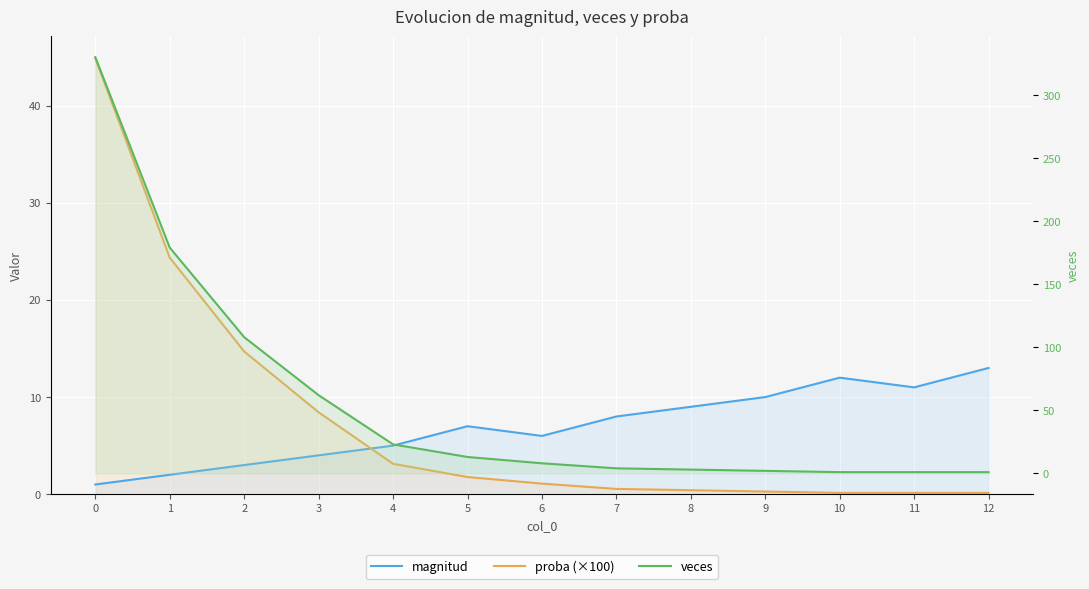

How many lines are shown in the chart?

3